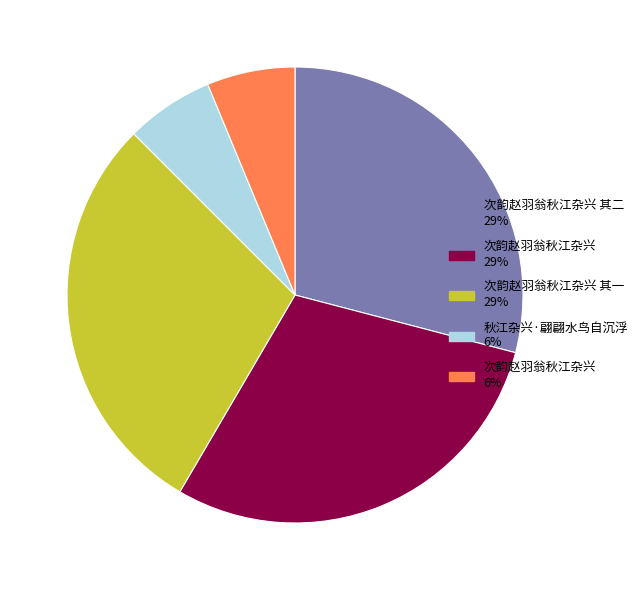

Is there any slice that represents more than half of the pie?

No